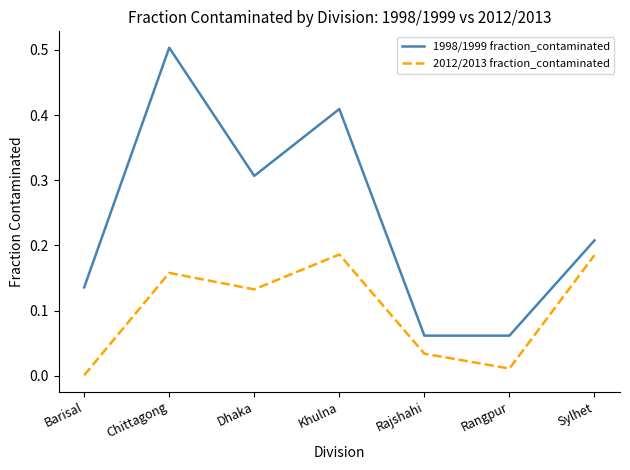

Which series has the largest total across all categories?

1998/1999 fraction_contaminated